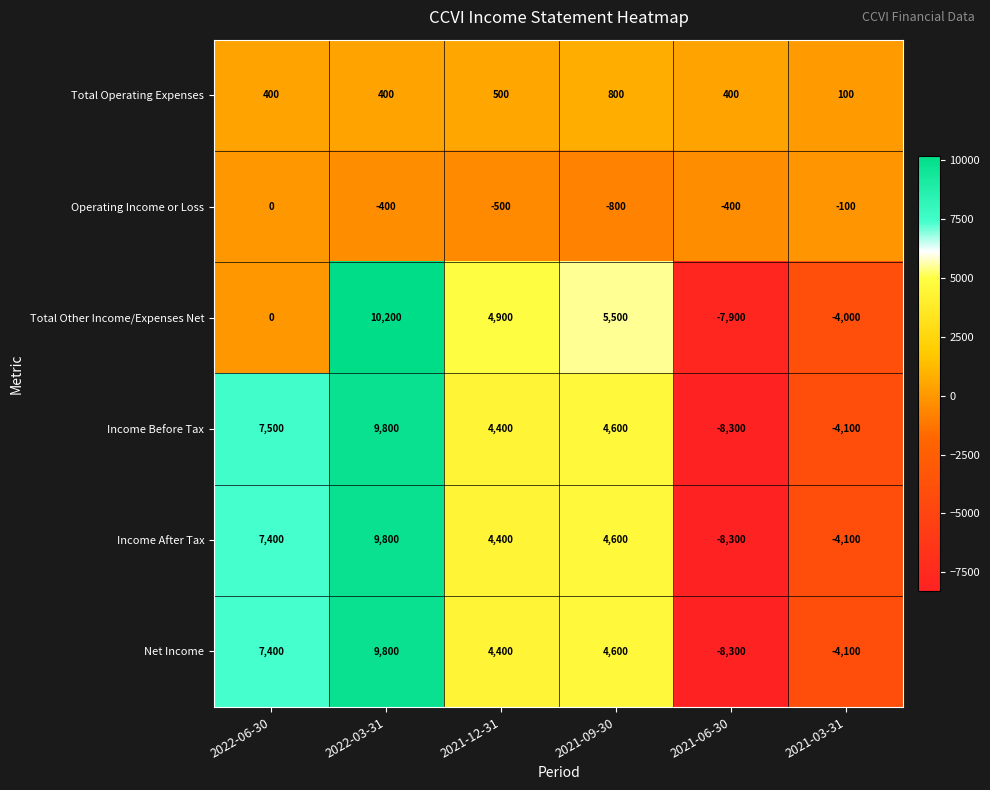

How many Net Income values are between -4100 and 7400?

4